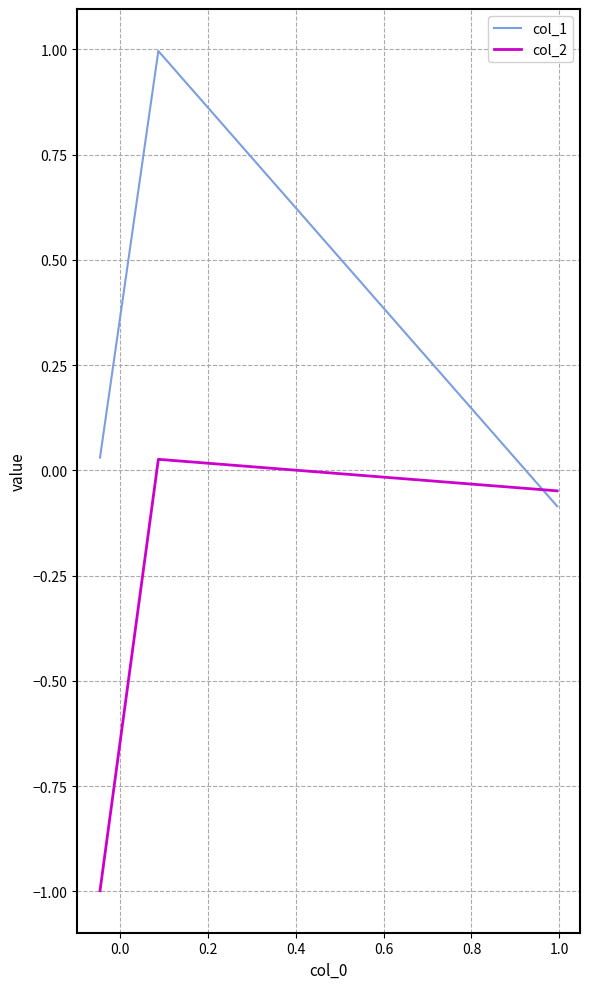

List the series in order of their overall mean, lowest first.

col_2, col_1